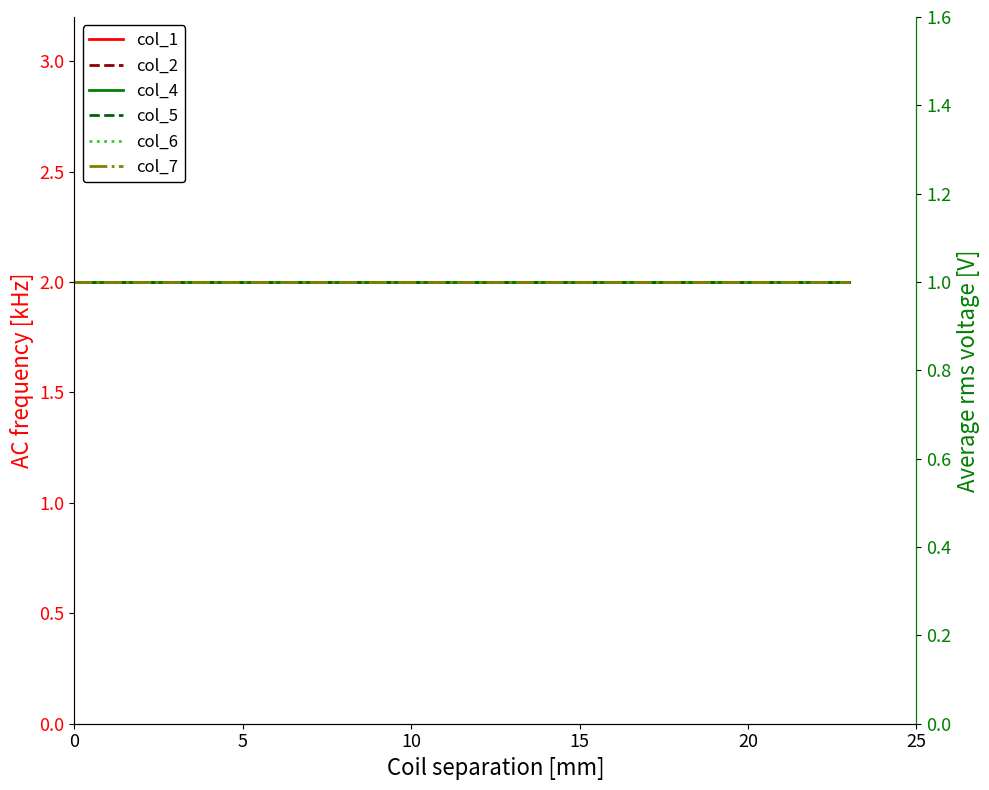

True or false: col_5 has more than 0 interior local peaks.

False